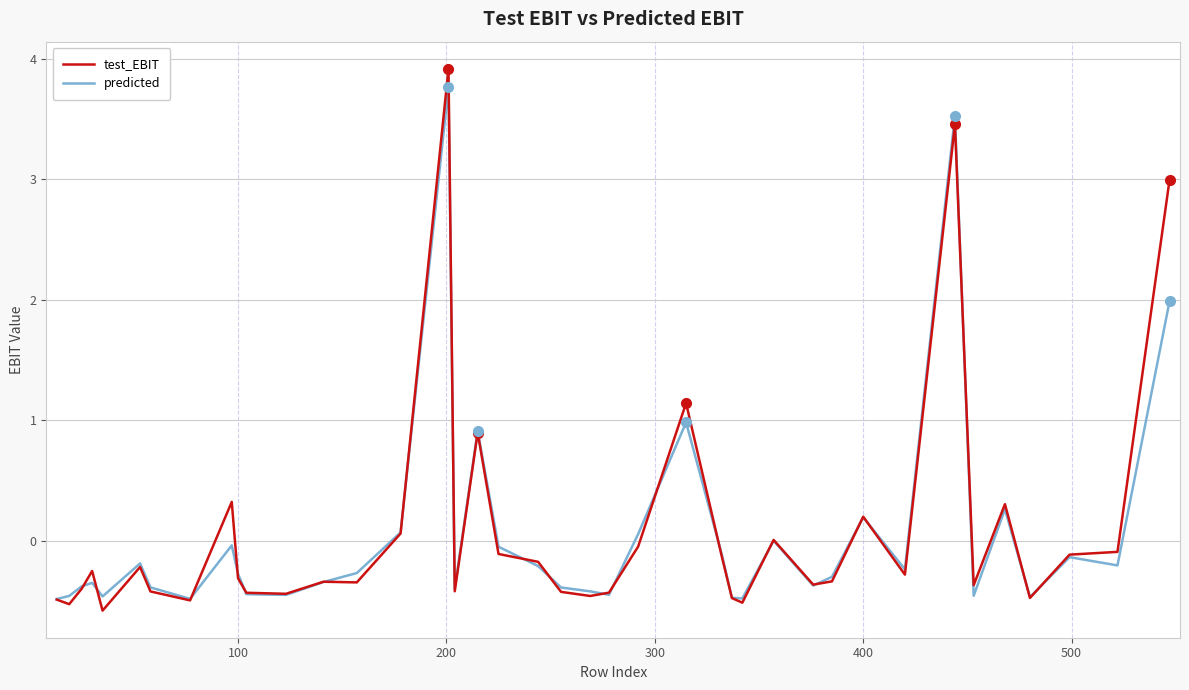

Which series has the widest spread of values?

test_EBIT